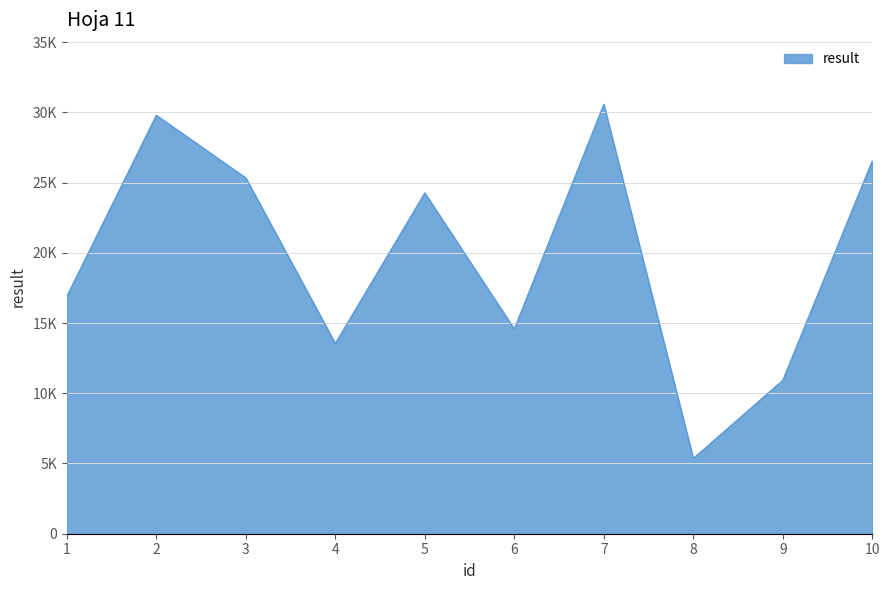

What is the difference between the values at 6 and 1?

2322